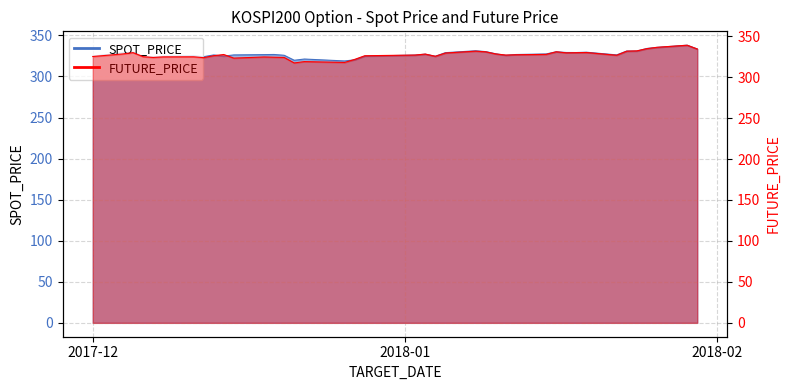

What is the label of the 33rd point from the left?

2018-01-19